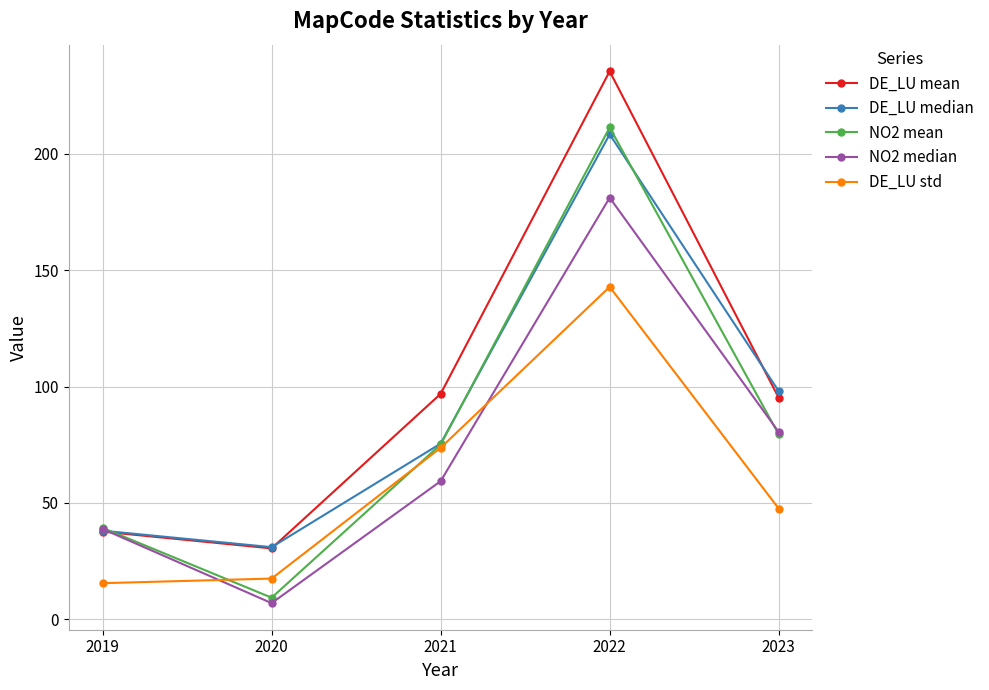

What is the minimum value for DE_LU median?

31.0